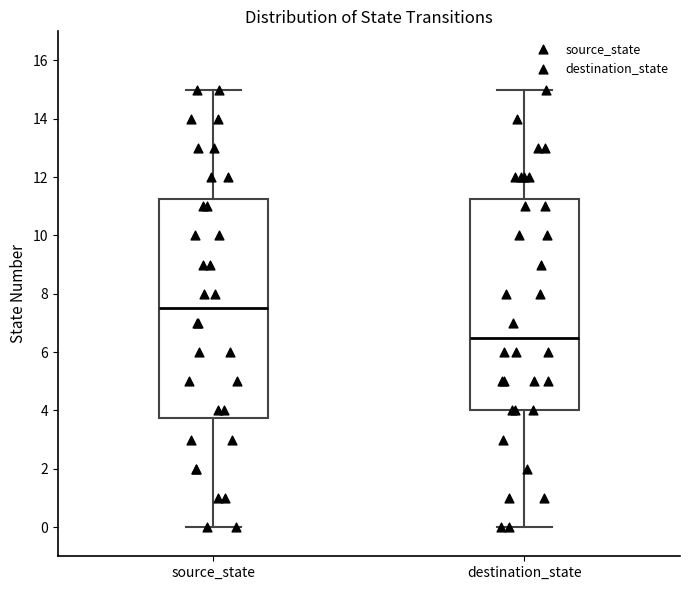

Reading left to right, read every box against the y-axis: the position of its median line, the range the box covers, and the ends of its whiskers. The values are not printed on the chart, so give them approximately, as read against the axis.

source_state: median 7.6, box 3.8 to 11.2, whiskers 0.0 to 15.0
destination_state: median 6.6, box 4.0 to 11.2, whiskers 0.0 to 15.0